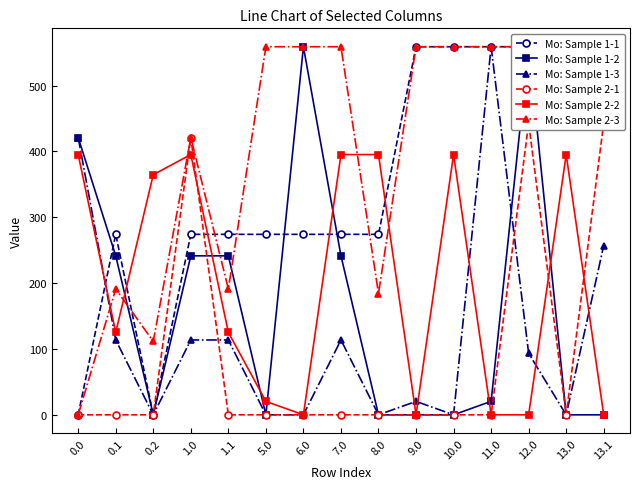

Reading left to right, transcribe all the data shown in this chart.

Mo: Sample 1-1: 0.0	274.1	0.0	274.1	274.1	274.1	274.1	274.1	274.1	559.0	559.0	559.0	559.0	559.0	559.0
Mo: Sample 1-2: 421.0	241.5	0.0	241.5	241.5	0.0	559.0	241.5	0.0	0.0	0.0	20.4	559.0	0.0	0.0
Mo: Sample 1-3: 421.0	113.7	0.0	113.7	113.7	0.0	0.0	113.7	0.0	20.4	0.0	559.0	93.4	0.0	257.1
Mo: Sample 2-1: 0.0	0.0	0.0	421.0	0.0	0.0	0.0	0.0	0.0	0.0	0.0	0.0	443.0	0.0	443.0
Mo: Sample 2-2: 395.3	125.2	364.7	395.3	125.2	20.4	0.0	395.3	395.3	0.0	395.3	0.0	0.0	395.3	0.0
Mo: Sample 2-3: 0.0	191.1	111.5	421.0	191.1	559.0	559.0	559.0	184.1	559.0	559.0	559.0	559.0	559.0	559.0